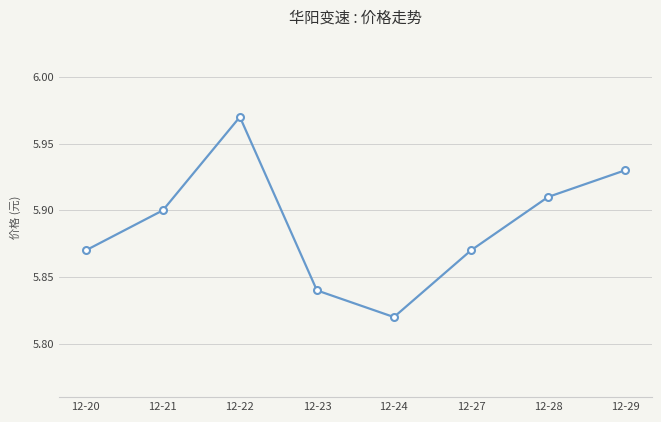

At which category does the chart reach its minimum across all series?

12-24